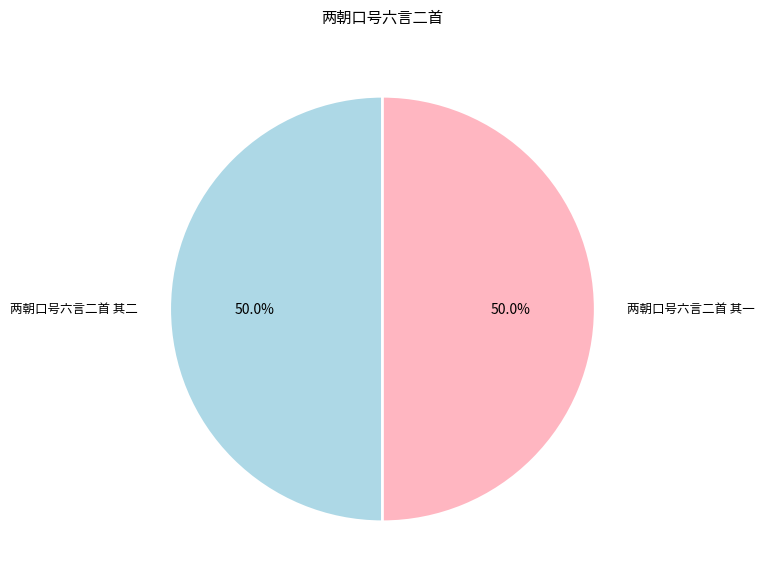

How much of the chart is everything except 两朝口号六言二首 其二?

50.0%